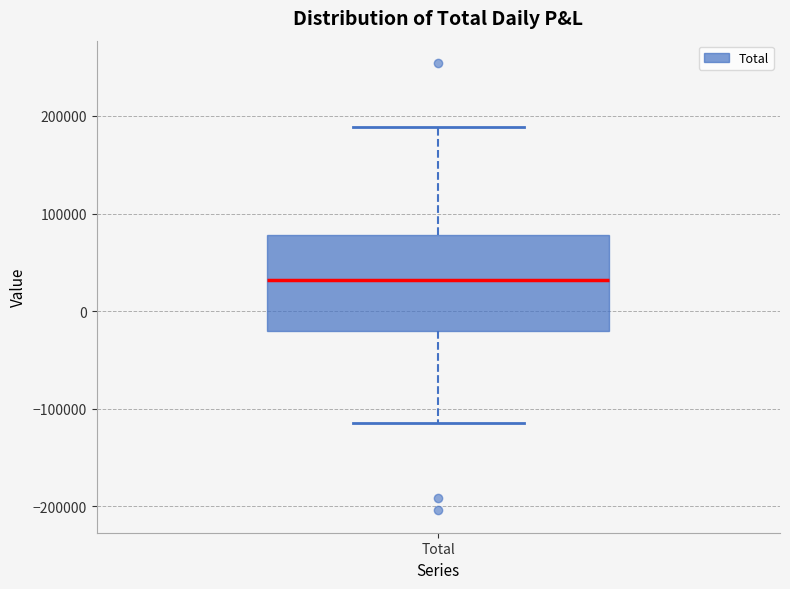

Transcribe this box plot: give where the median line is, the range the box spans, and where the two whiskers end, as read against the y-axis. The values are not printed on the chart, so give them approximately, as read against the axis.

median 30000, box -20000 to 80000, whiskers -120000 to 190000